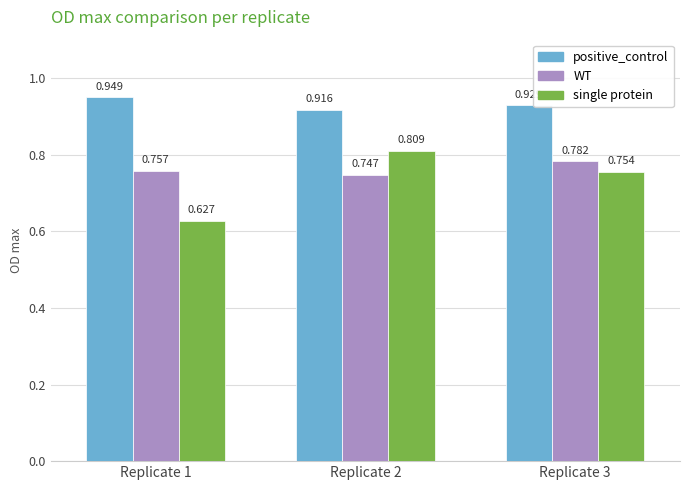

Is the value of WT at Replicate 1 greater than the value of positive_control at Replicate 1?

No